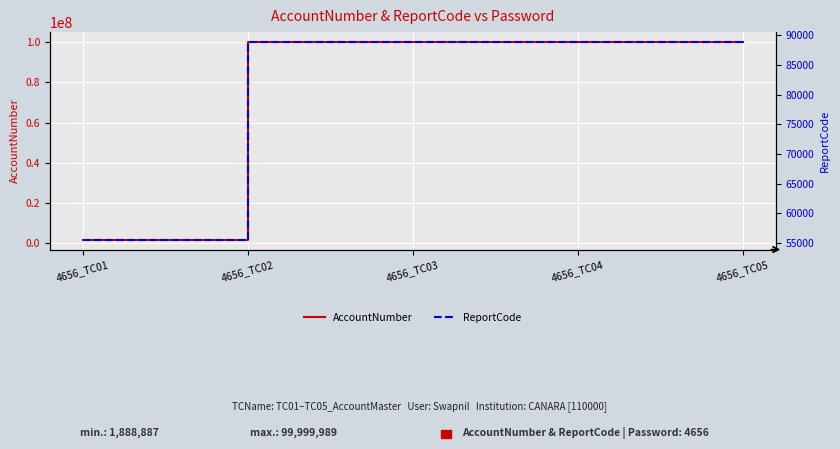

At 4656_TC05, list the series in order from smallest to largest.

ReportCode, AccountNumber